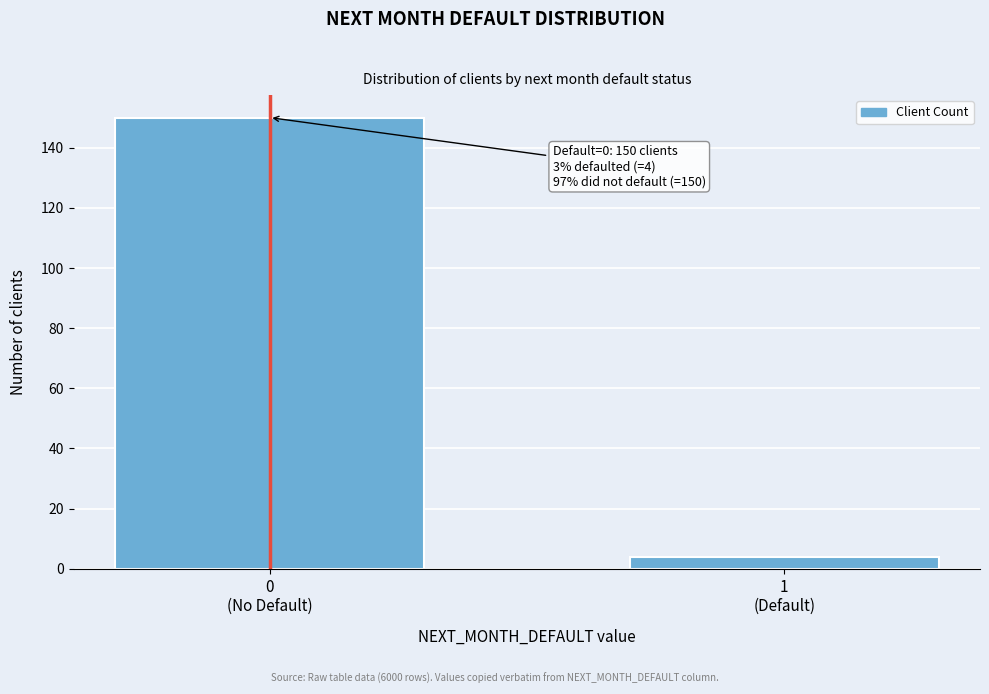

Reading left to right, extract all data points from this chart.

150	4